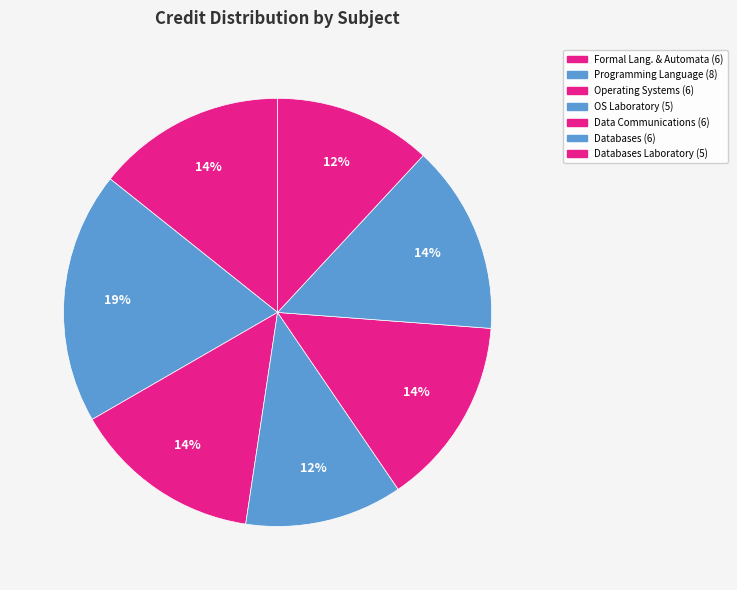

Rank the categories by value from highest to lowest.

Programming Language, Formal Language and Automata, Operating Systems, Data Communications, Databases, Operating Systems Laboratory, Databases Laboratory